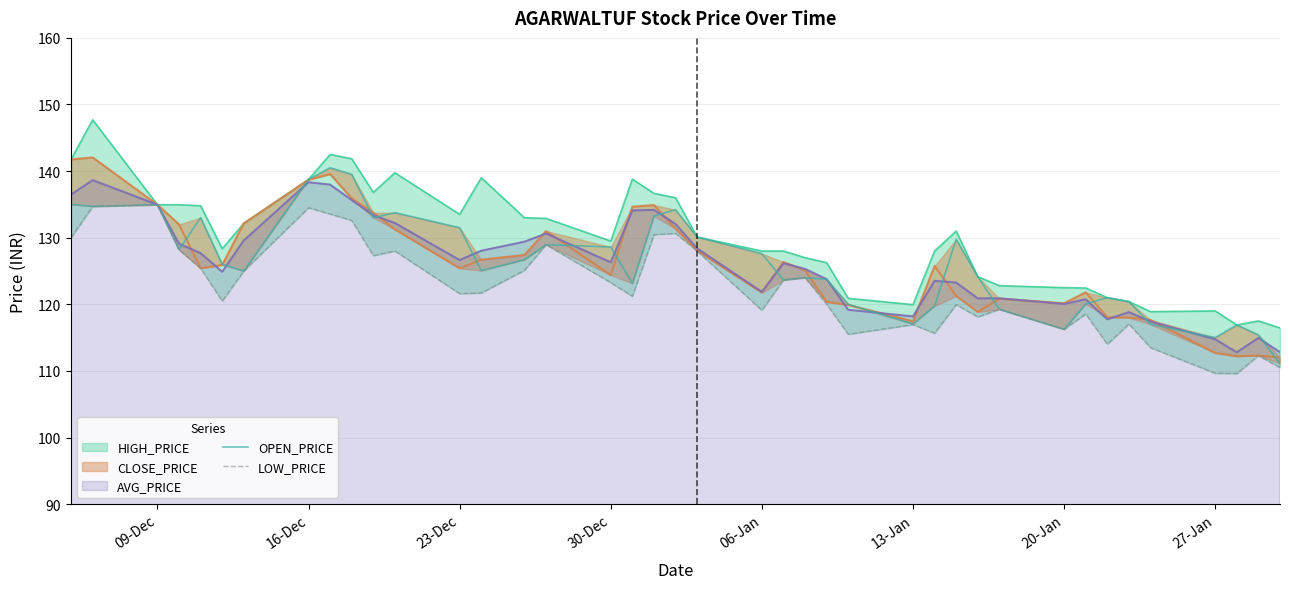

What is the highest value of the AVG_PRICE series?

138.6